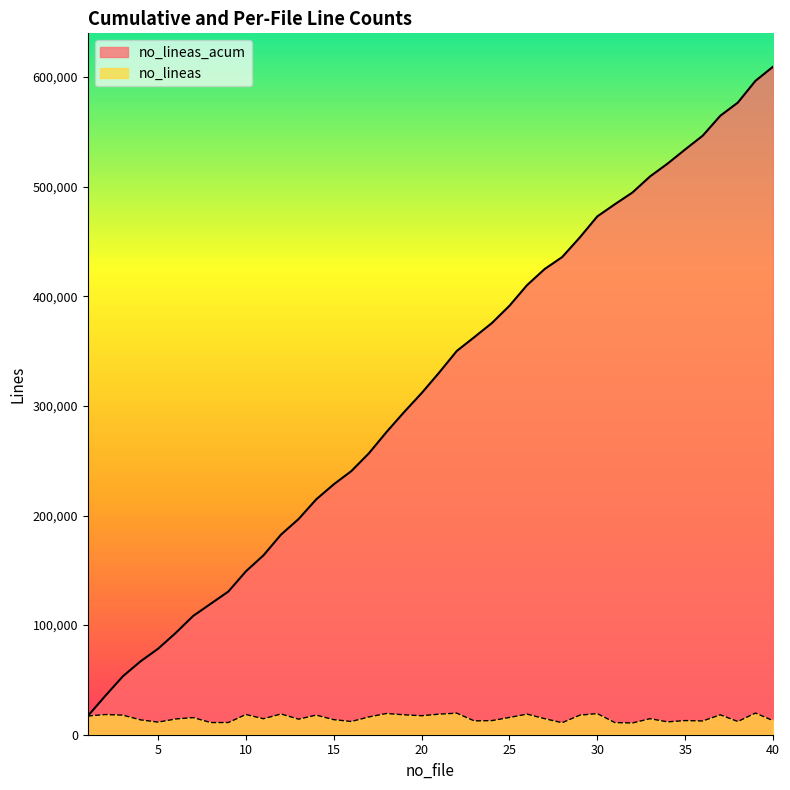

How many lines are shown in the chart?

2